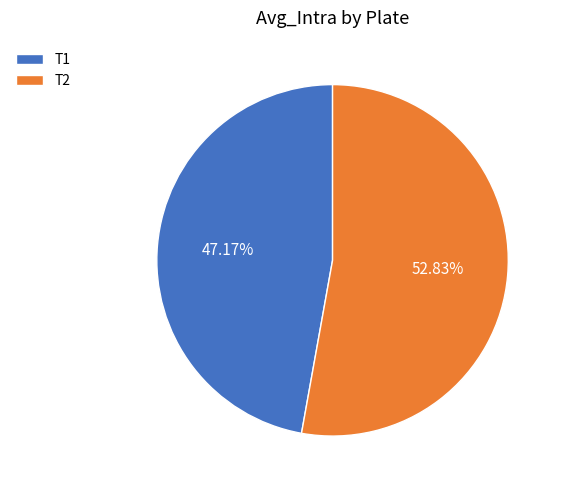

What percentage is the T1 slice, to the nearest percent?

47%